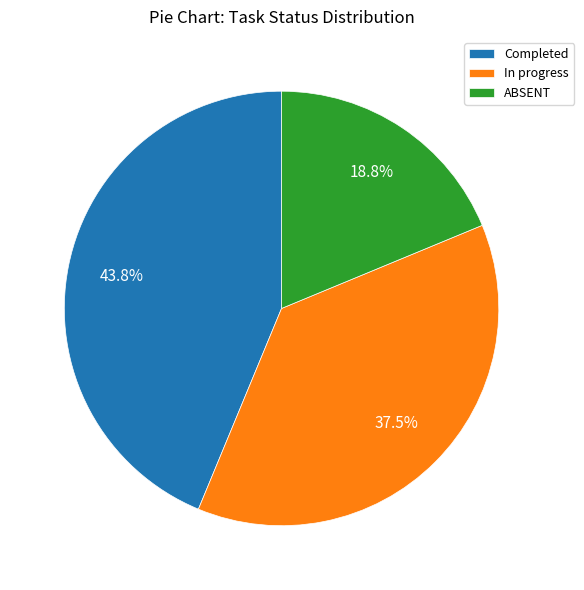

Is there any slice that represents more than half of the pie?

No